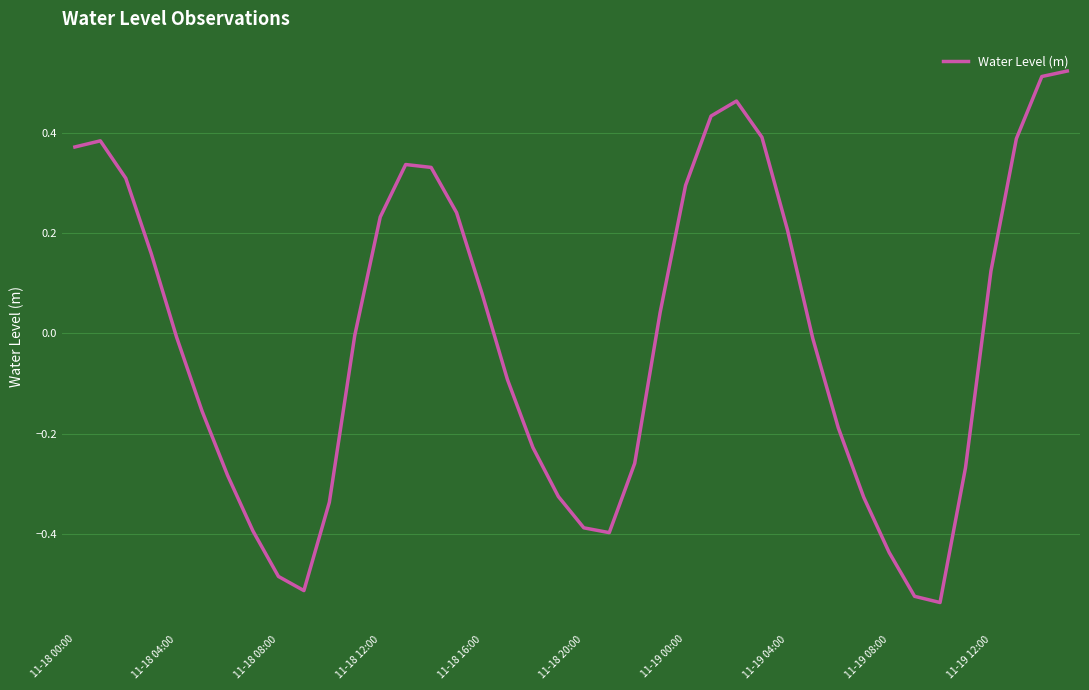

What is the difference between the maximum and minimum values?

1.1